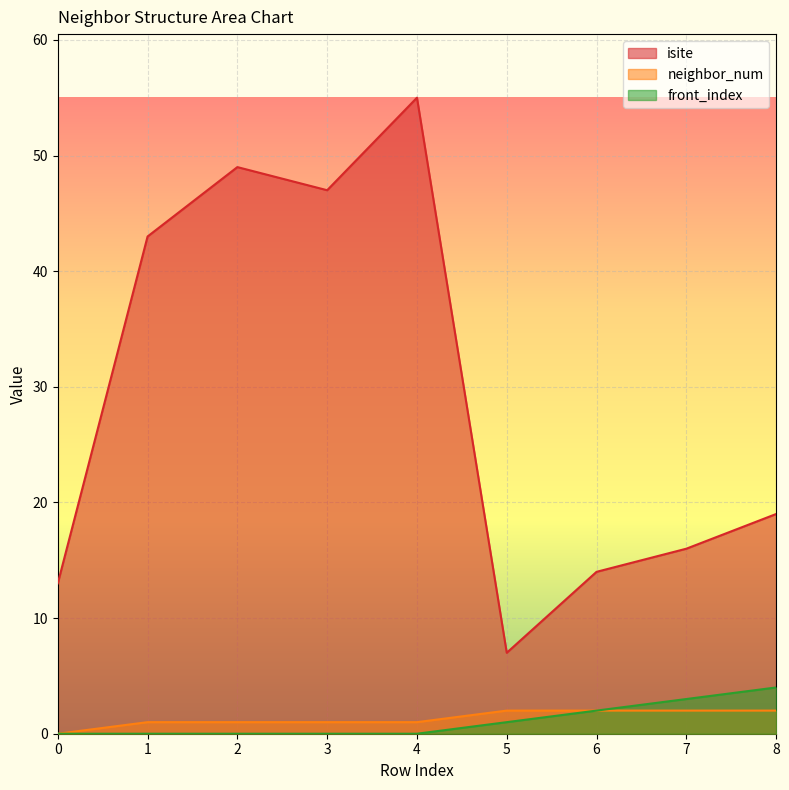

What is the approximate value of isite at 4, to the nearest 10?

60